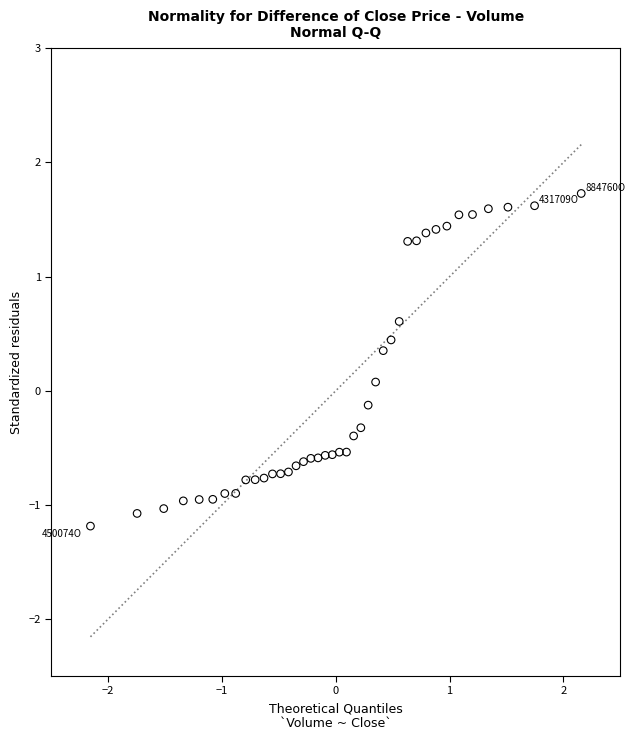

What is the range of X values (max minus min)?

4.3